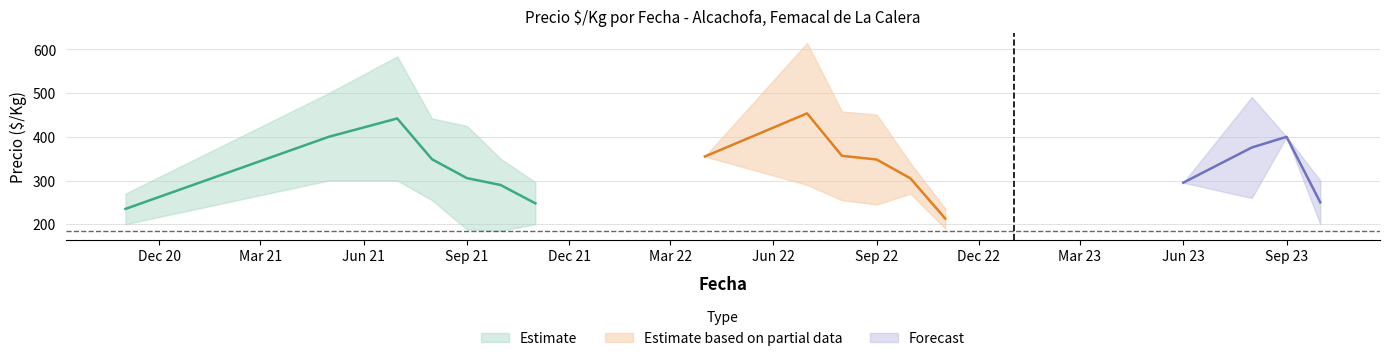

True or false: Precio maximo and Precio promedio ponderado intersect in this chart.

False